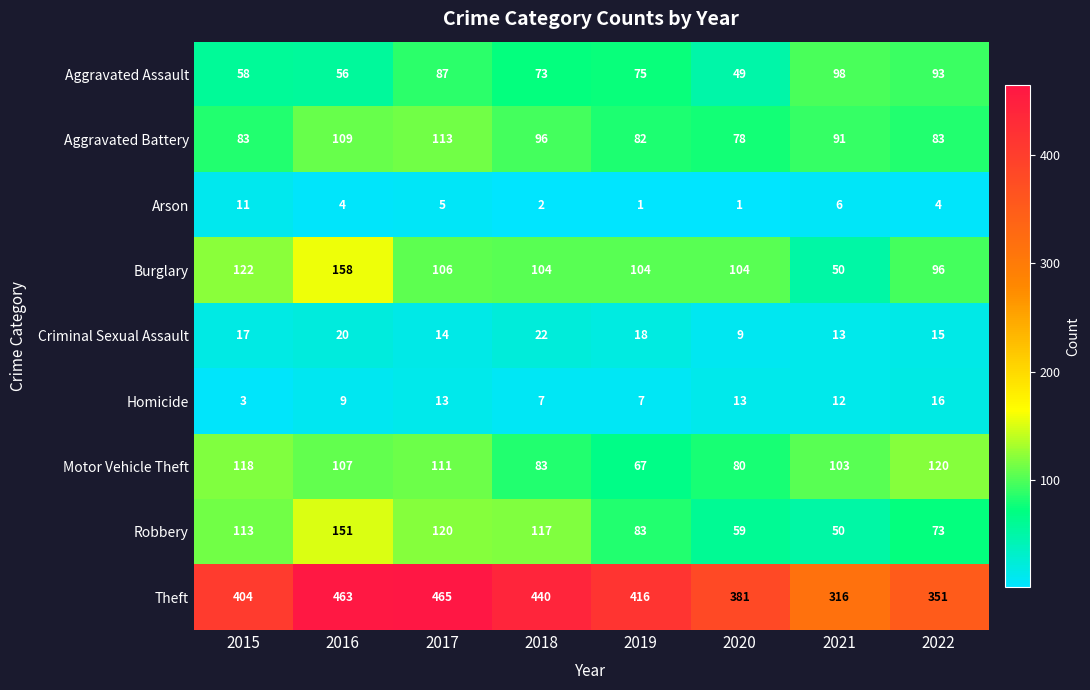

What is the total value across all series at 2019?

853